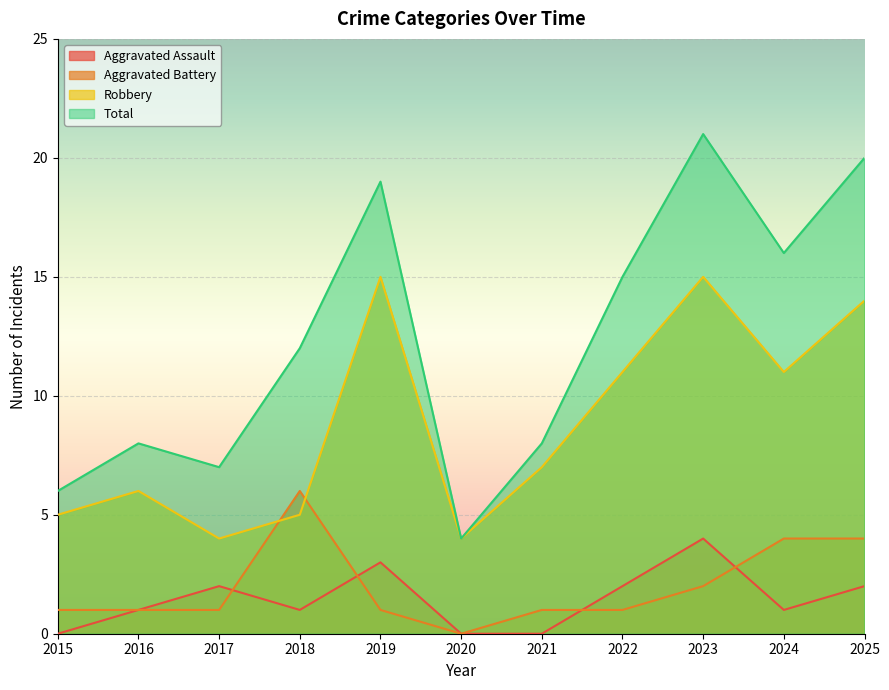

True or false: Aggravated Assault and Total intersect in this chart.

False